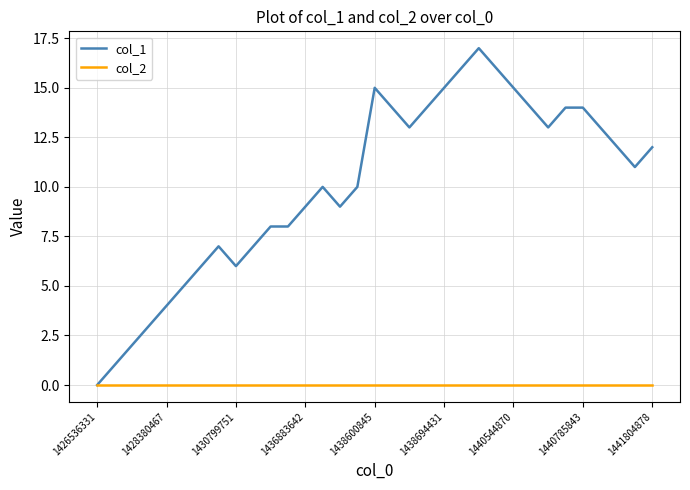

List the series in order of their overall mean, highest first.

col_1, col_2